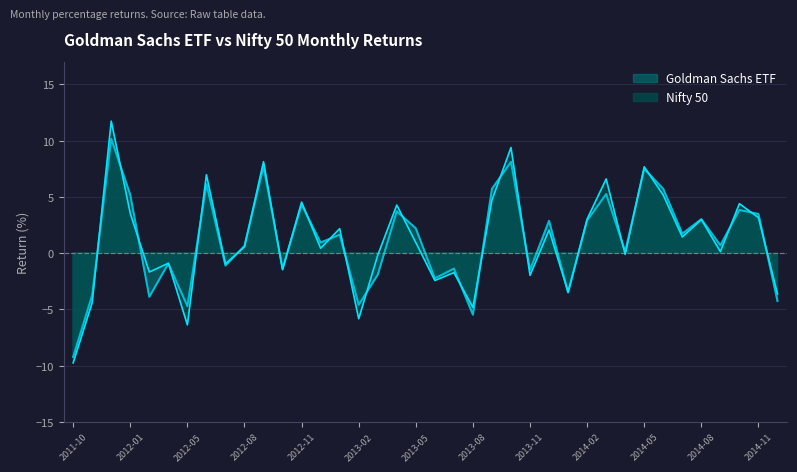

What is the label of the 2nd point from the left?

2011-11